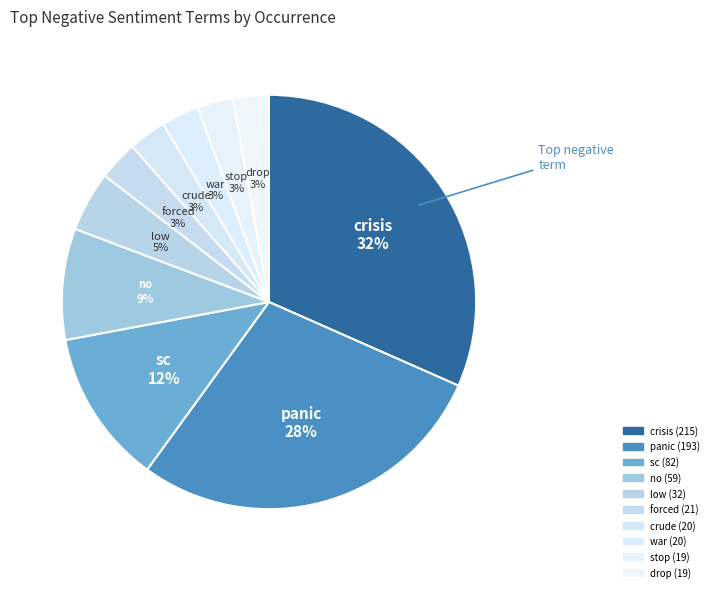

How many segments does this pie chart have?

10